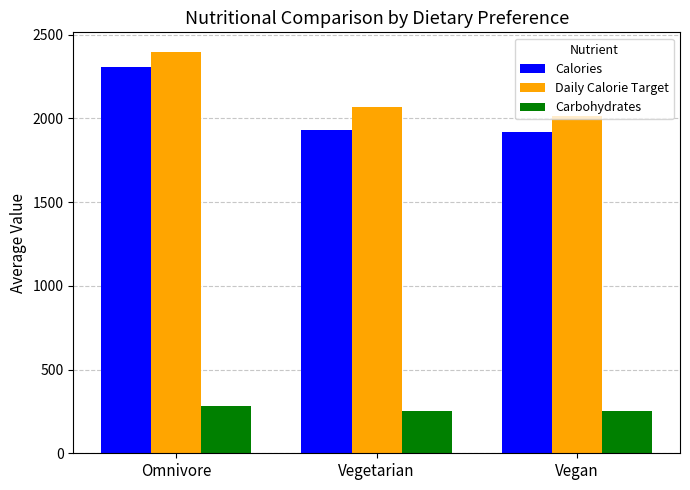

True or false: Daily Calorie Target has a value of 1168.7 at Vegan.

False